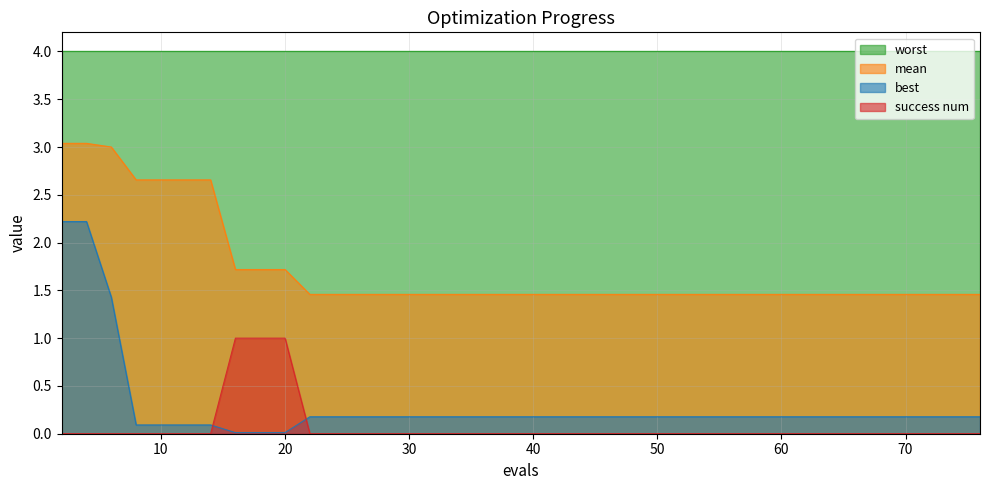

At how many categories does at least one series exceed 1?

40